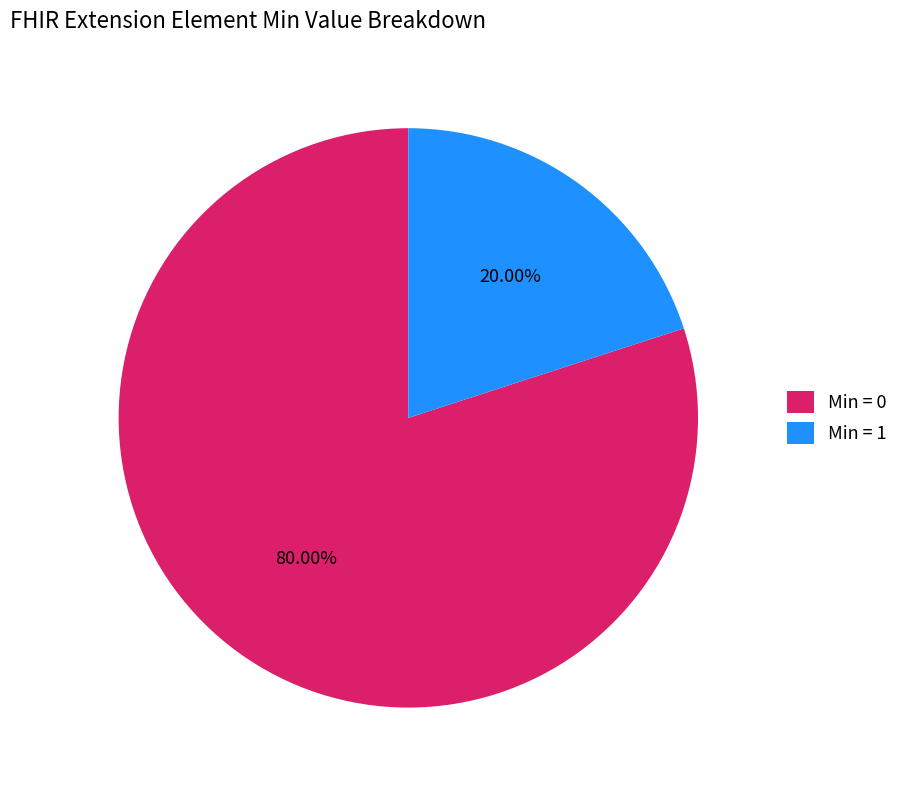

Which category accounts for the majority?

Min = 0